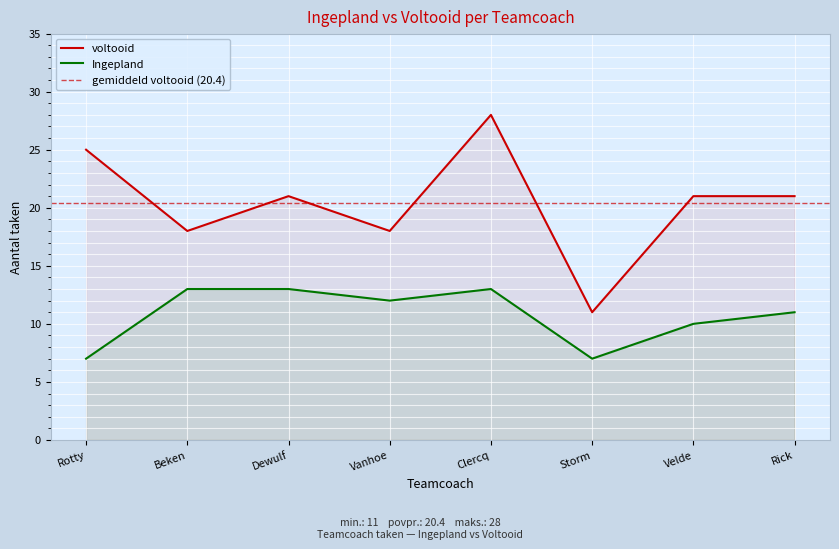

Which series has the largest total across all categories?

voltooid